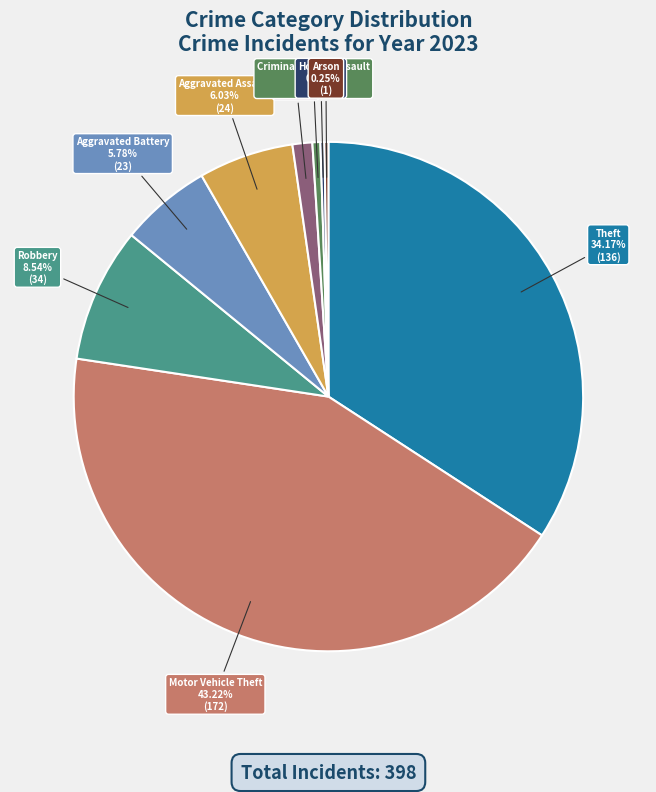

Does any single category account for the majority?

No